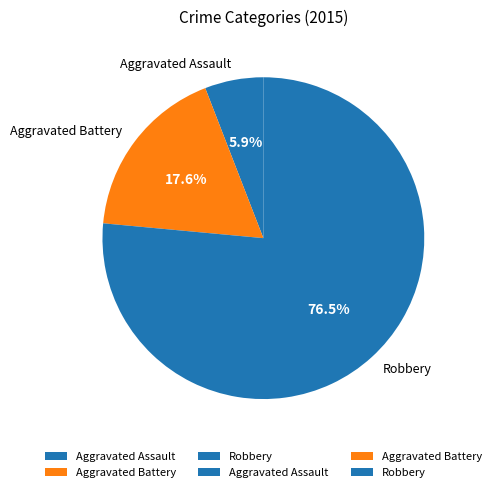

The Aggravated Assault slice represents 1% of the pie. True or false?

False